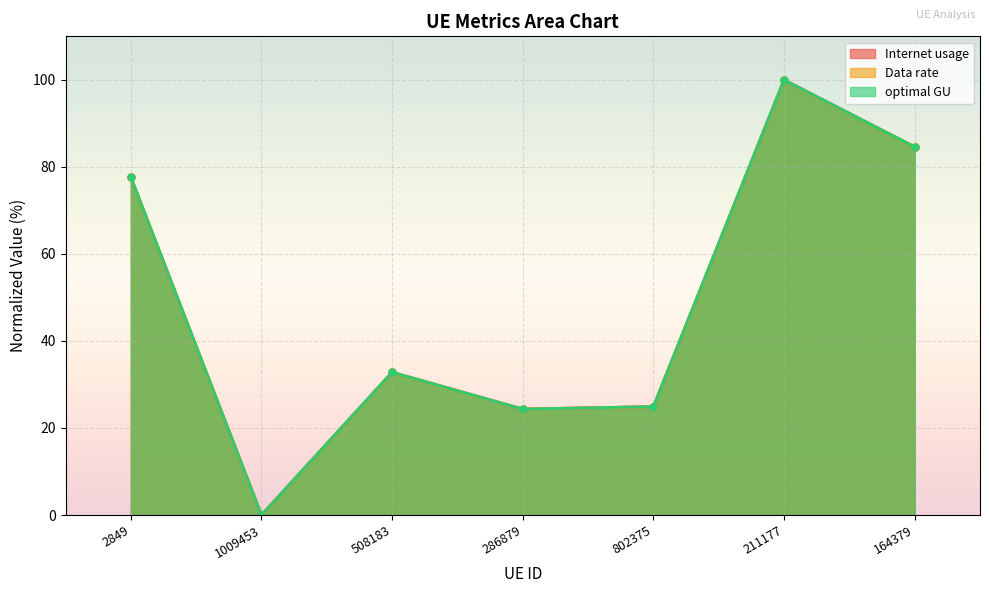

How many positive values does the optimal GU series have?

6